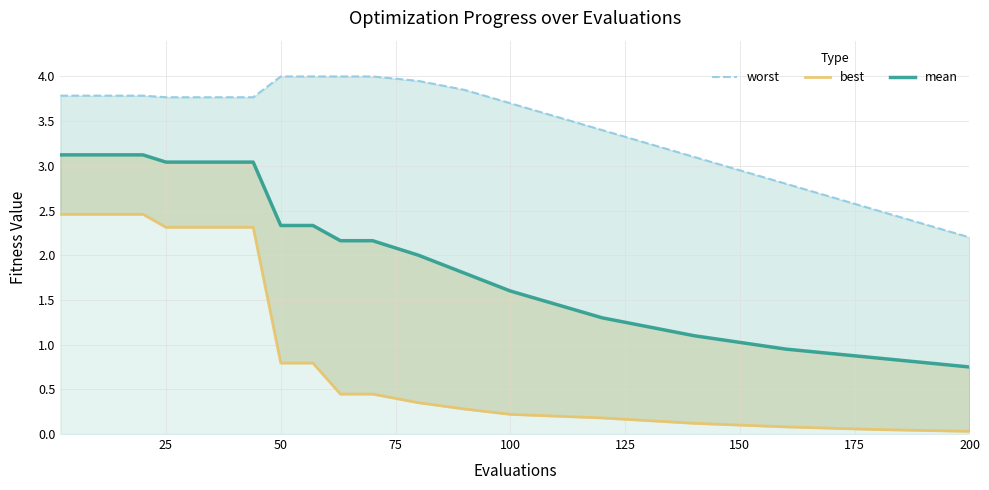

True or false: mean and best intersect in this chart.

False